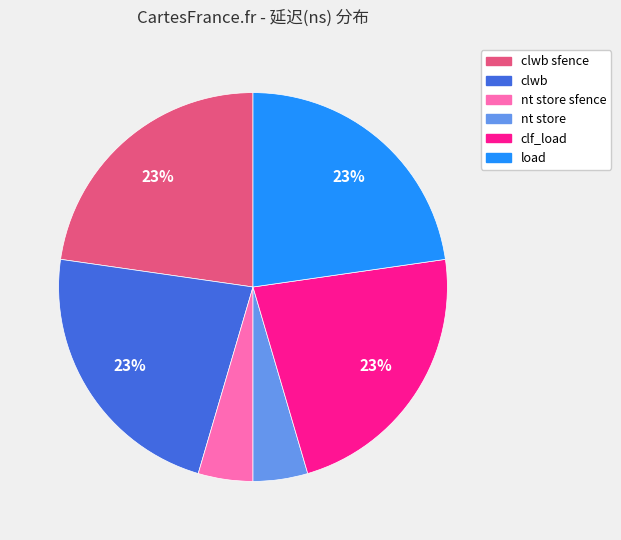

To the nearest percent, what is the difference between the largest and smallest slice percentages?

18%